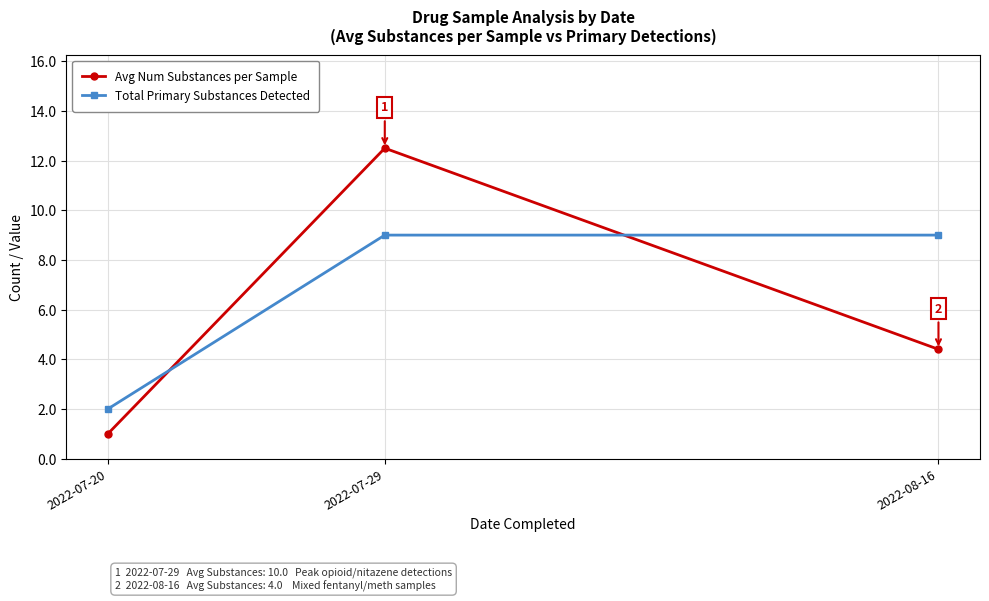

Is it true that Total Primary Substances Detected equals 12.6 at 2022-08-16?

False